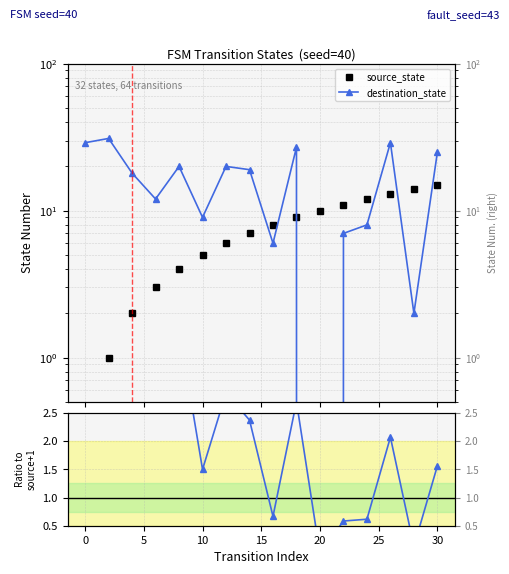

The value of destination_state at 15 is 26.4. True or false?

False